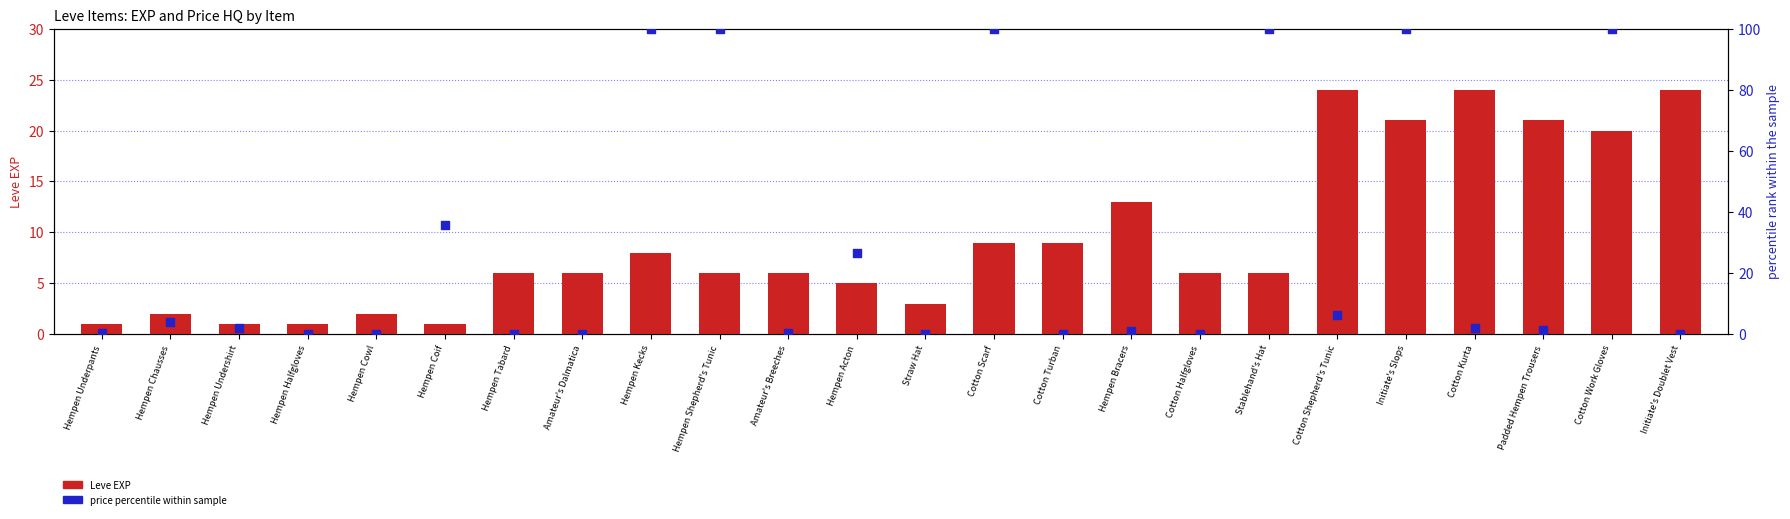

Which series contains the highest Y value?

price percentile